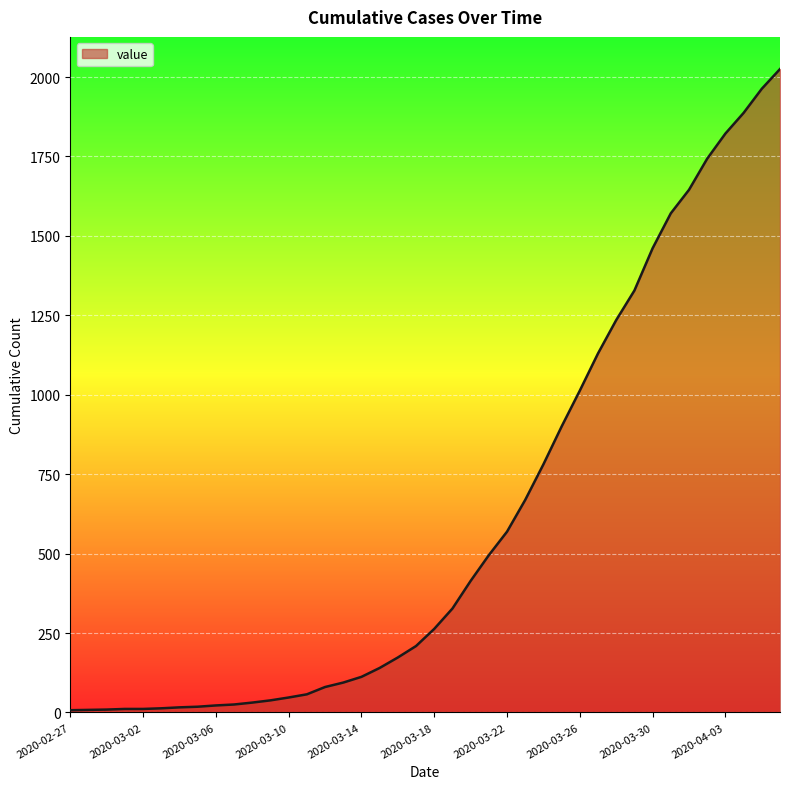

What is the greatest value displayed?

2025